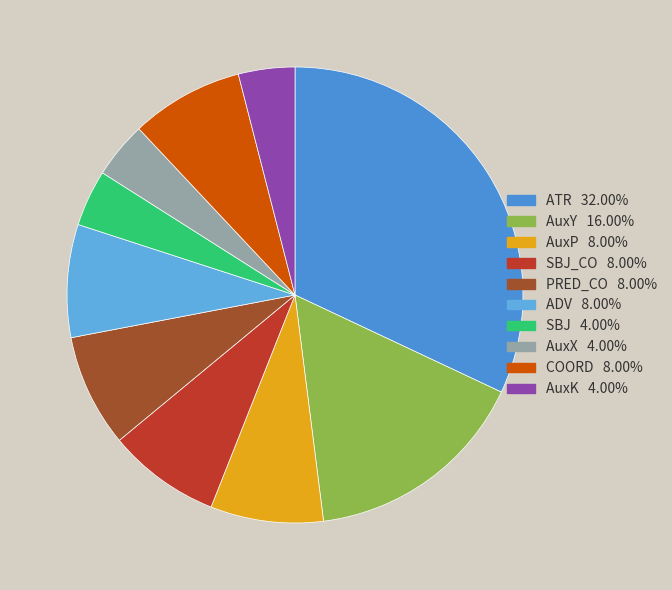

Count the number of slices in the pie.

10